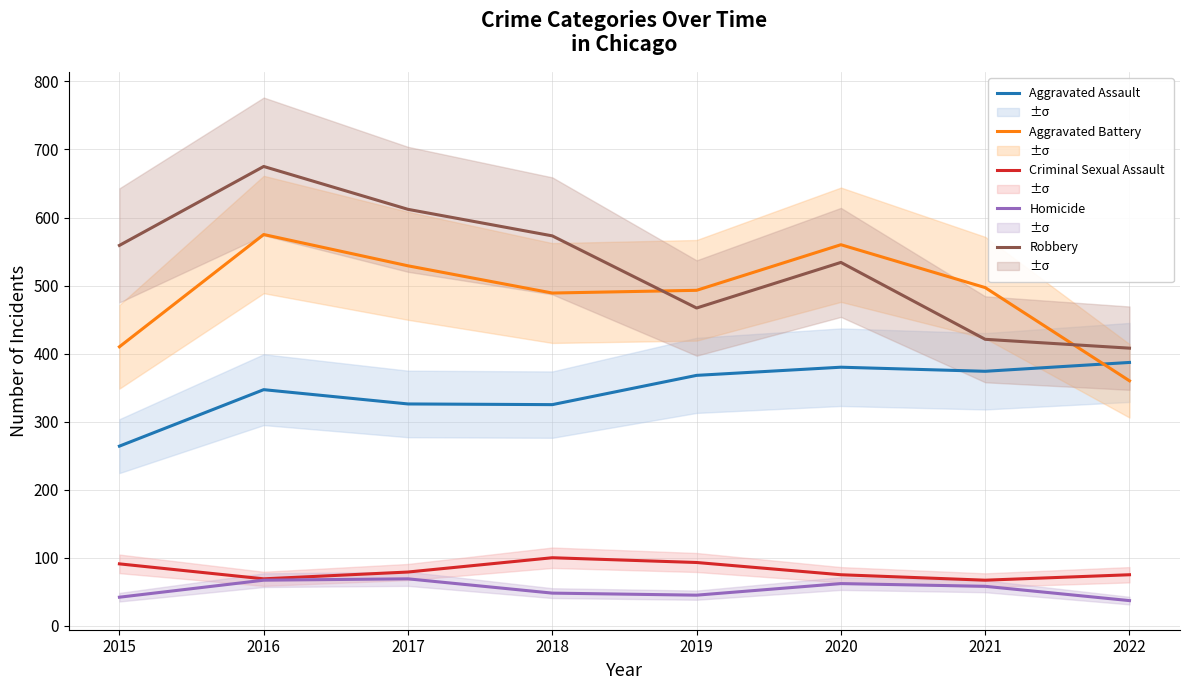

The value of Homicide at 2016 is 18. True or false?

False